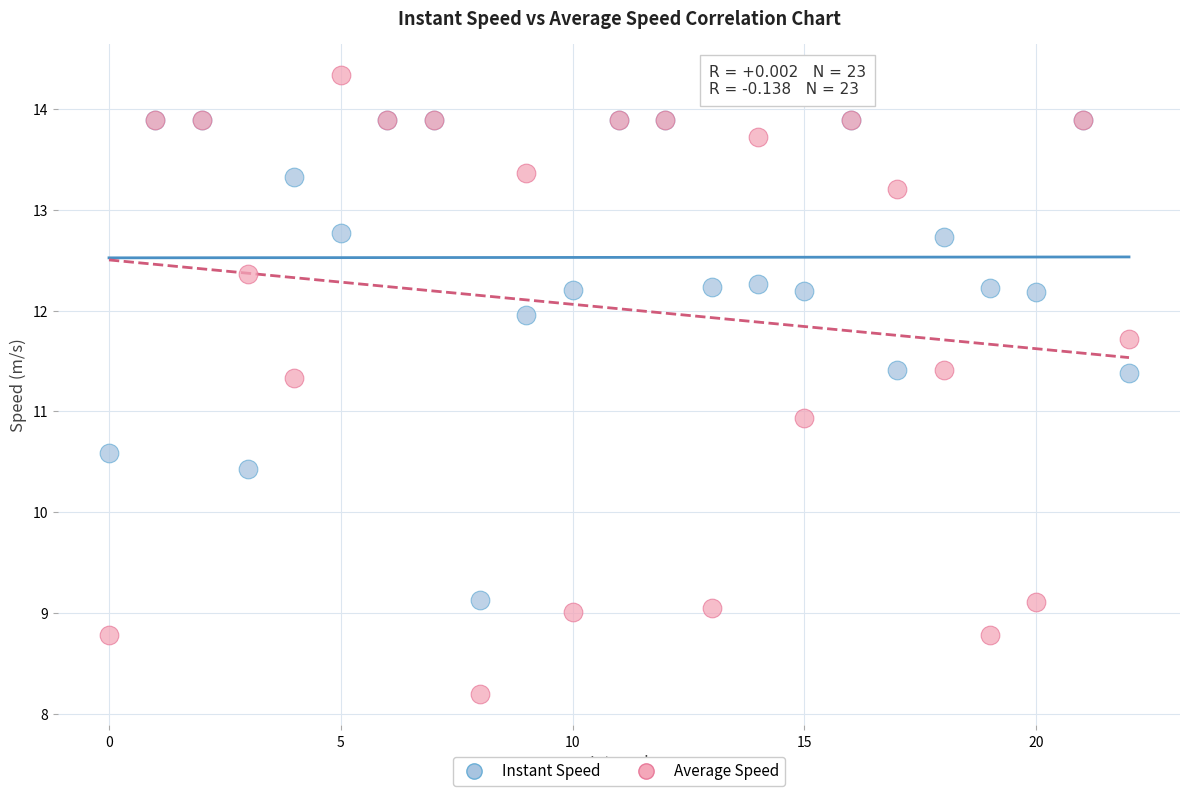

Which series has the largest Y range (max minus min)?

Average Speed